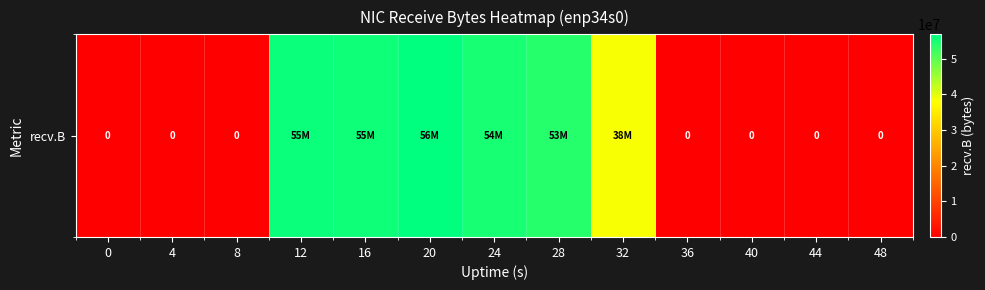

Rank the categories by value from lowest to highest.

0, 4, 8, 36, 40, 44, 48, 32, 28, 24, 16, 12, 20